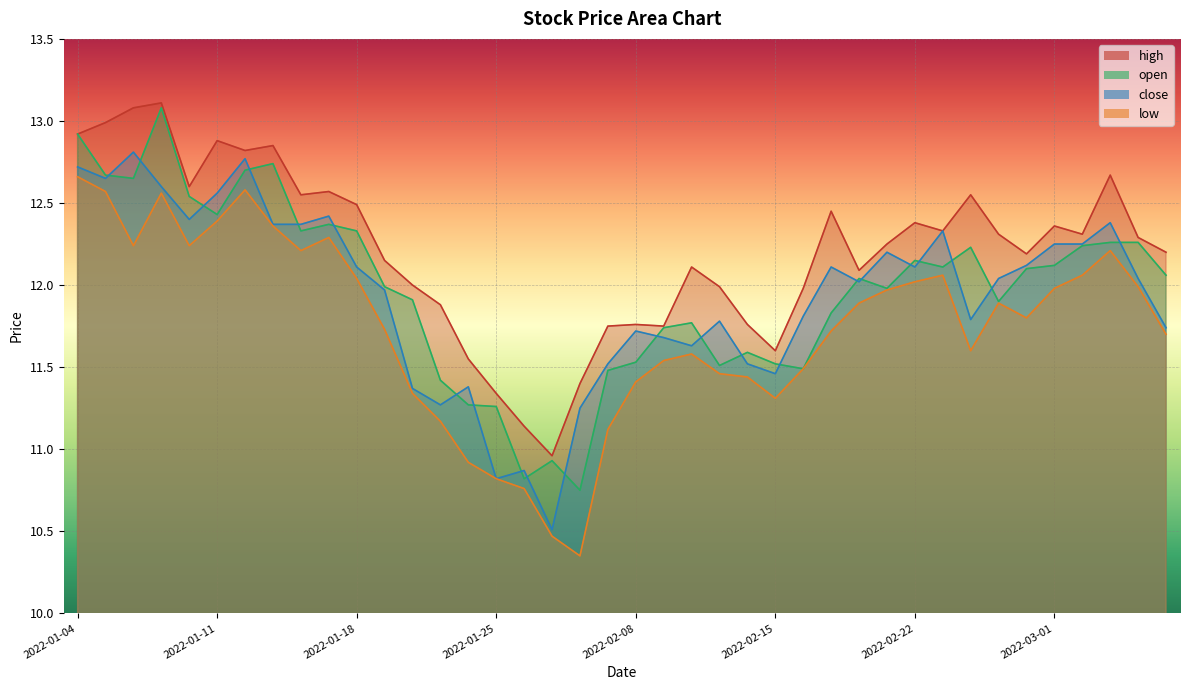

Is the value of high at 2022-02-22 greater than the value of close at 2022-02-28?

Yes